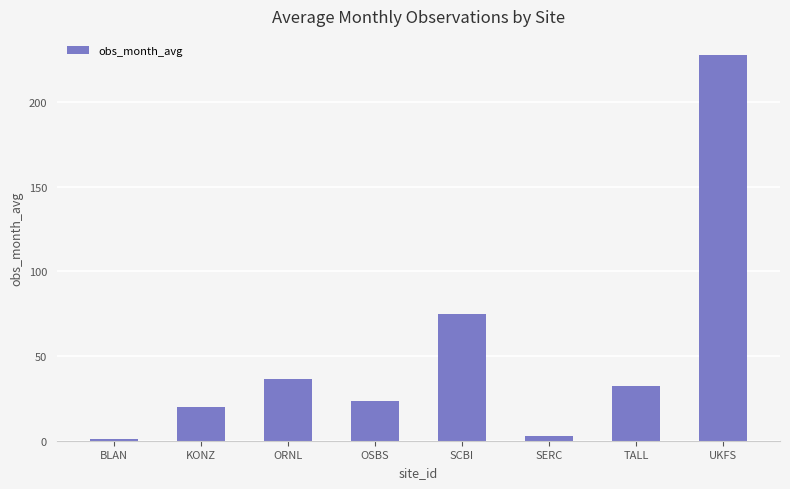

At which label does the data first exceed 32?

ORNL